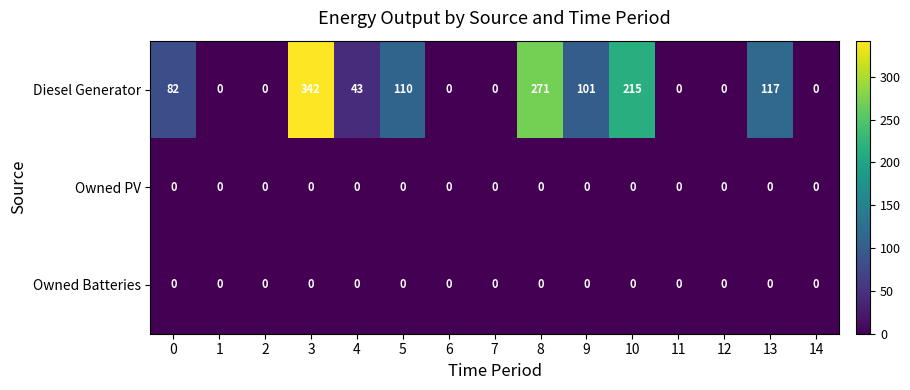

Is it true that Owned Batteries equals 0 at 8?

True